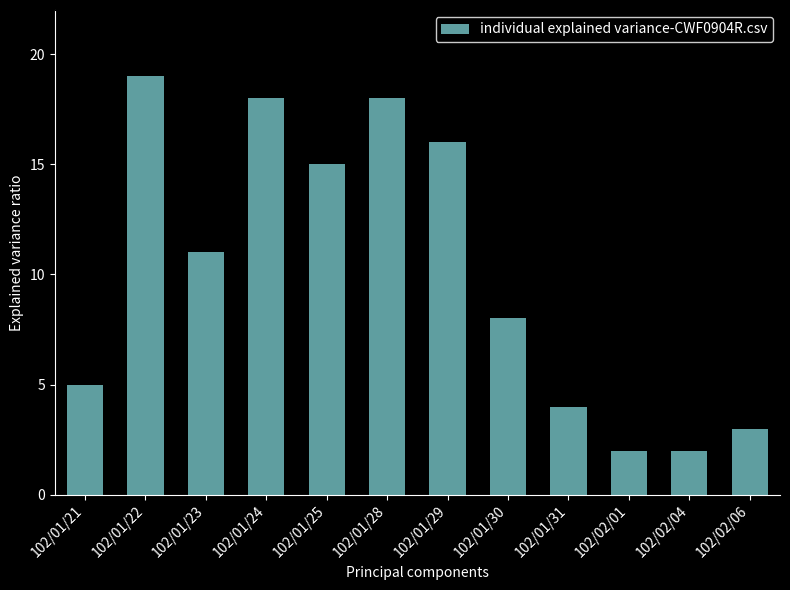

Reading left to right, list all the values displayed in this chart.

5	19	11	18	15	18	16	8	4	2	2	3